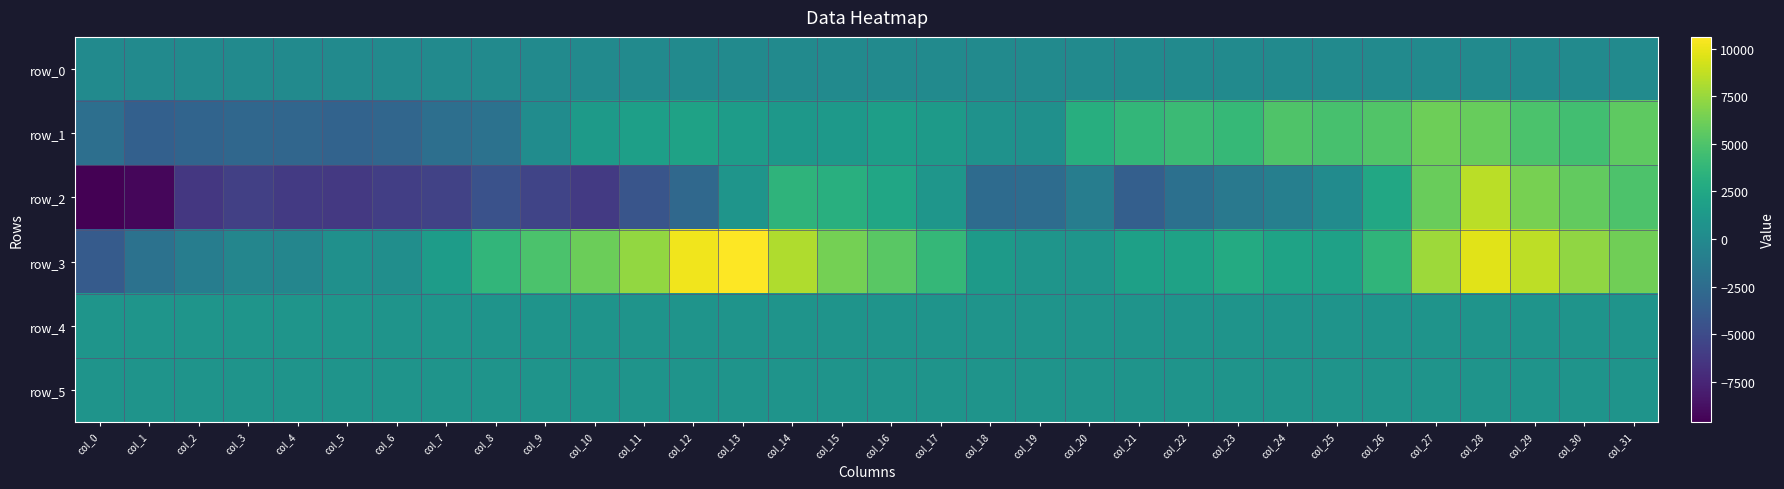

Between col_9 and col_15, which is larger?

col_15